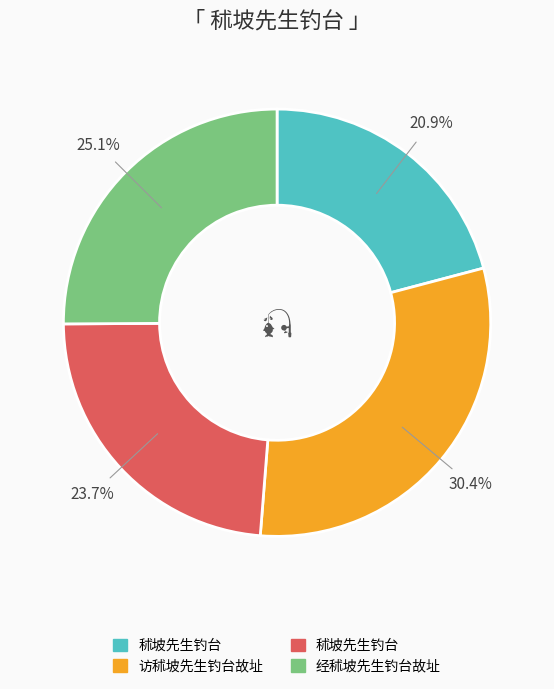

To the nearest percent, what is the average slice percentage?

25%